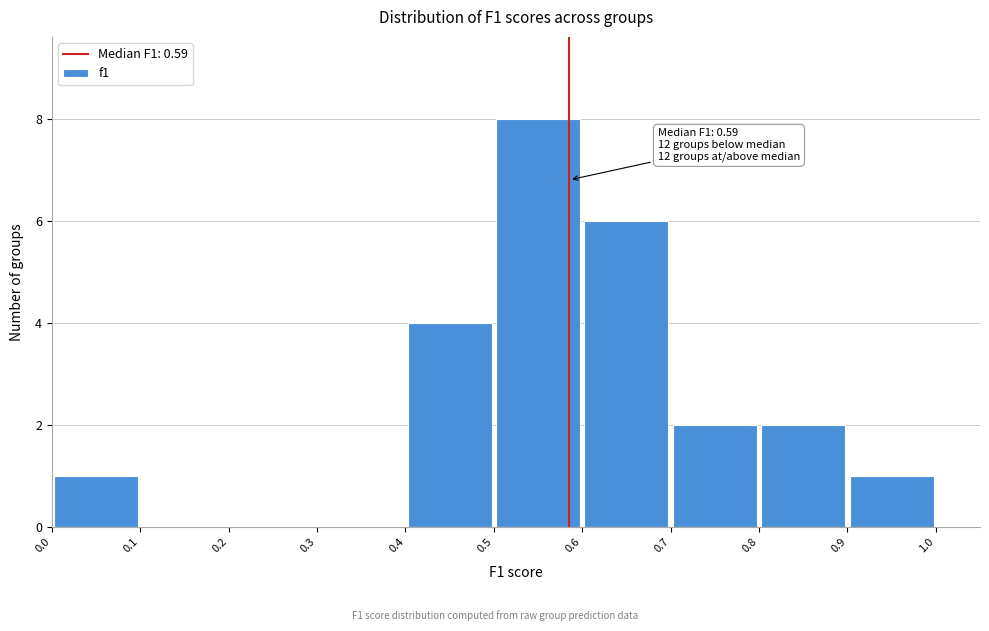

Which range on the x-axis has the tallest bar?

0.5 to 0.6